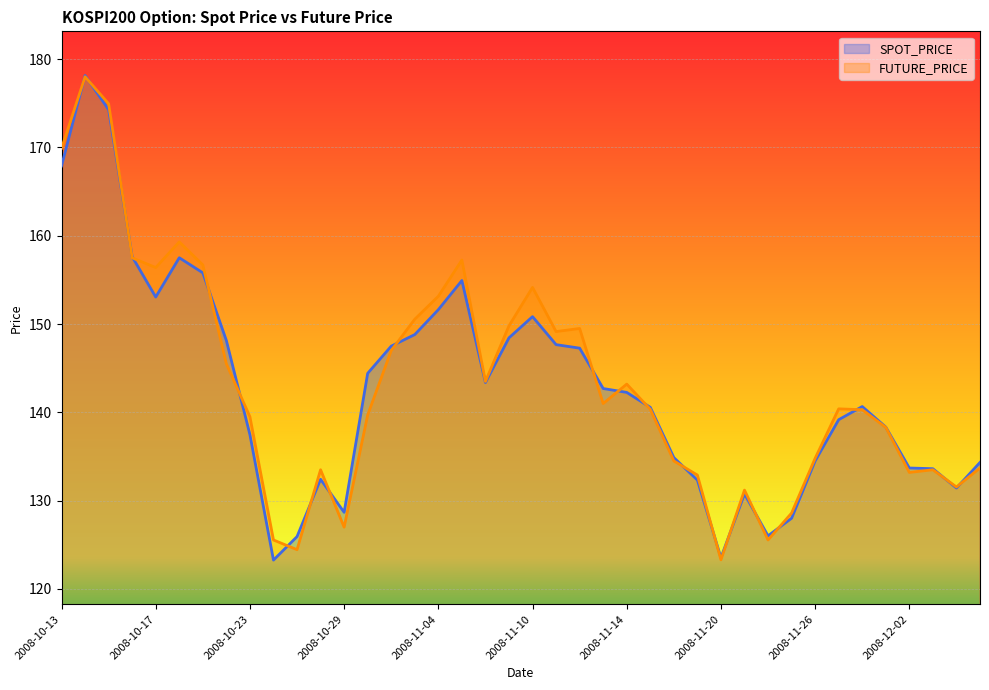

What is the difference between the SPOT_PRICE values at 2008-12-05 and 2008-10-17?

18.7